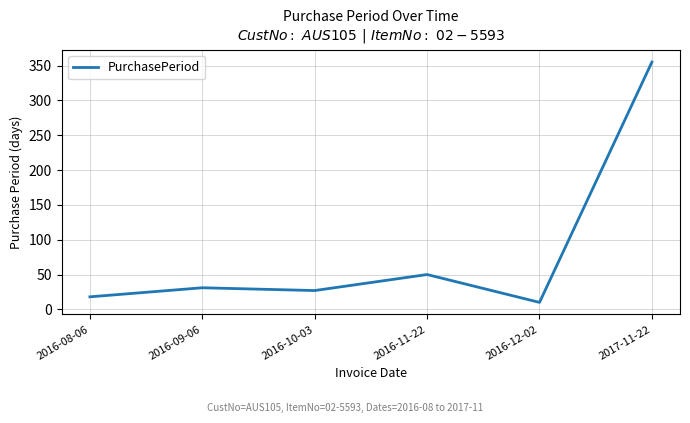

Is it true that the value at 2016-10-03 is 27?

True